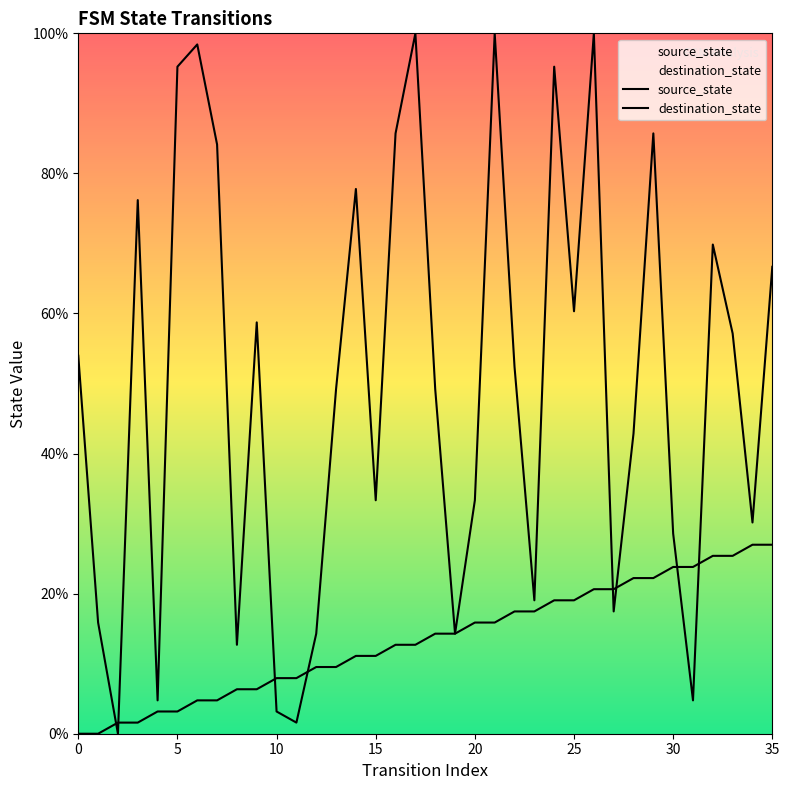

How many values in the destination_state series exceed 52?

18